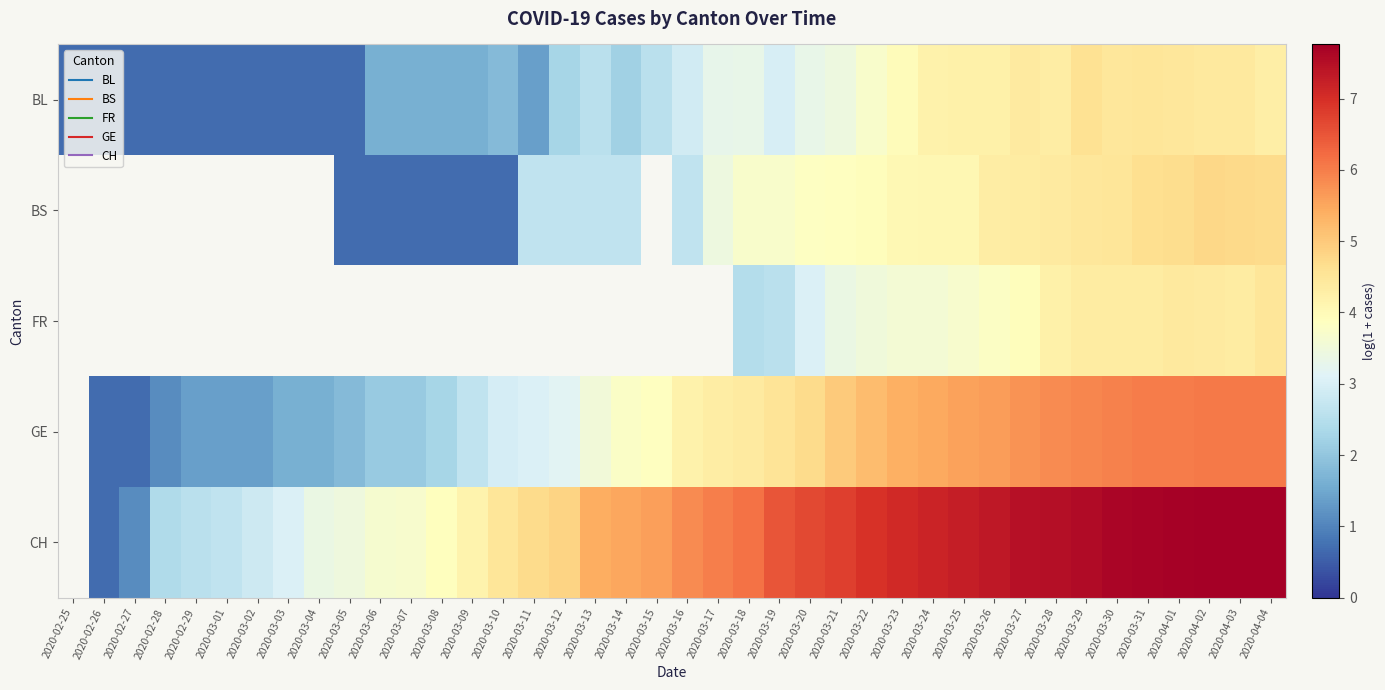

How many values in the CH series are below 5?

16